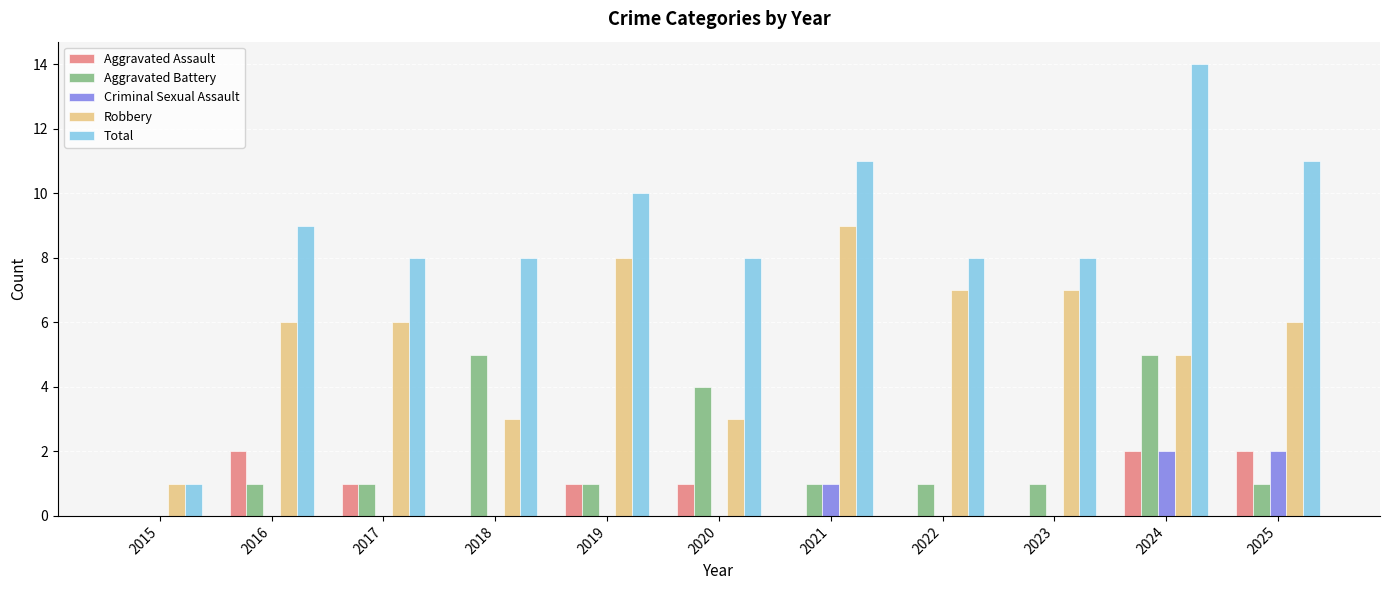

What is the difference between the Criminal Sexual Assault values at 2024 and 2022?

2